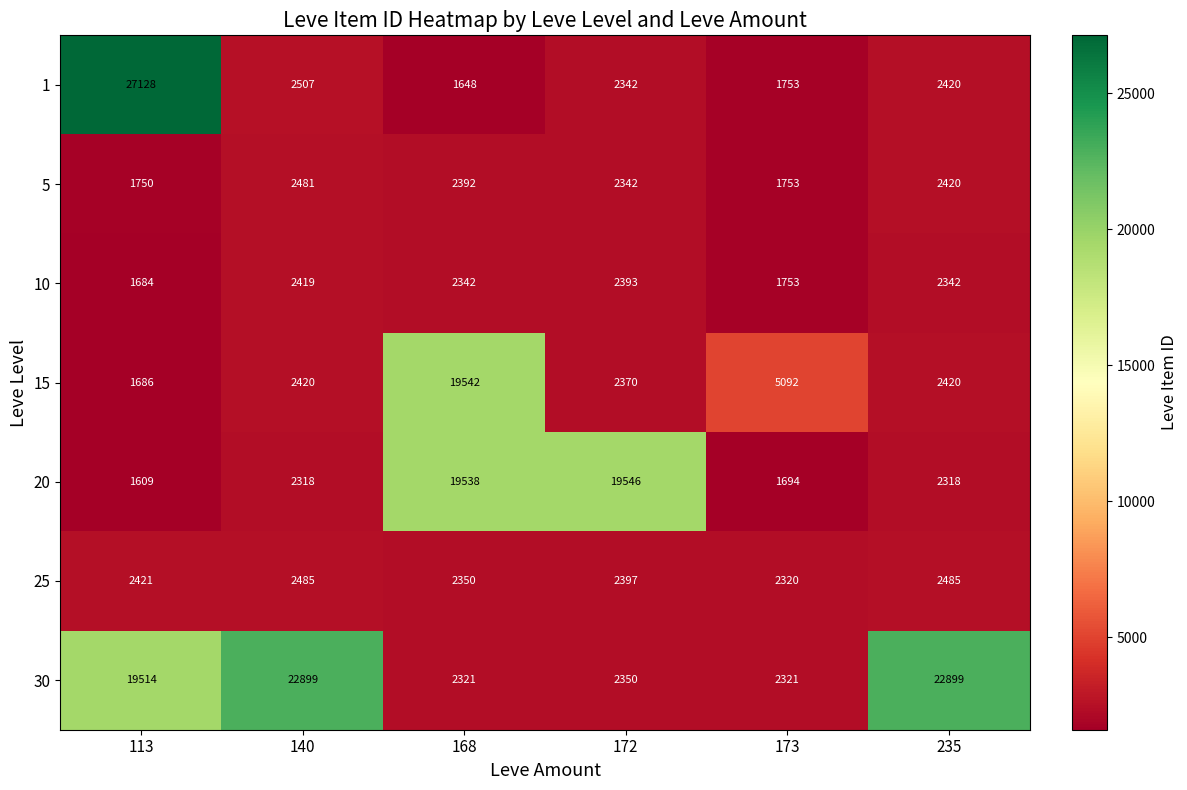

Rank the series by their maximum value, from highest to lowest.

1, 30, 20, 15, 25, 5, 10